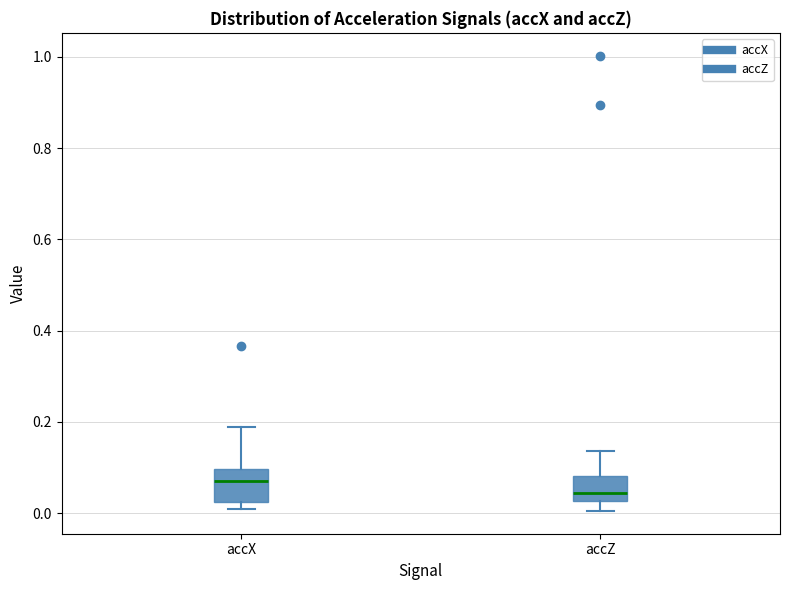

Reading left to right, transcribe this box plot: for each box, give where its median line is, the range the box spans, and where its two whiskers end, as read against the y-axis. The values are not printed on the chart, so give them approximately, as read against the axis.

accX: median 0.06, box 0.02 to 0.10, whiskers 0.00 to 0.18
accZ: median 0.04, box 0.02 to 0.08, whiskers 0.00 to 0.14